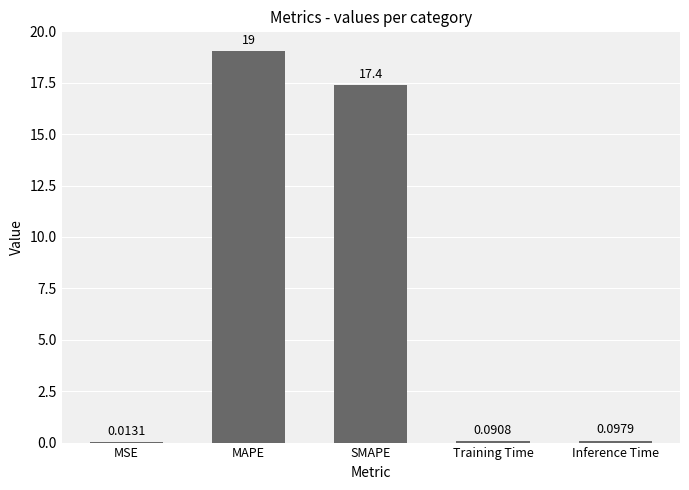

What is the average value?

7.3